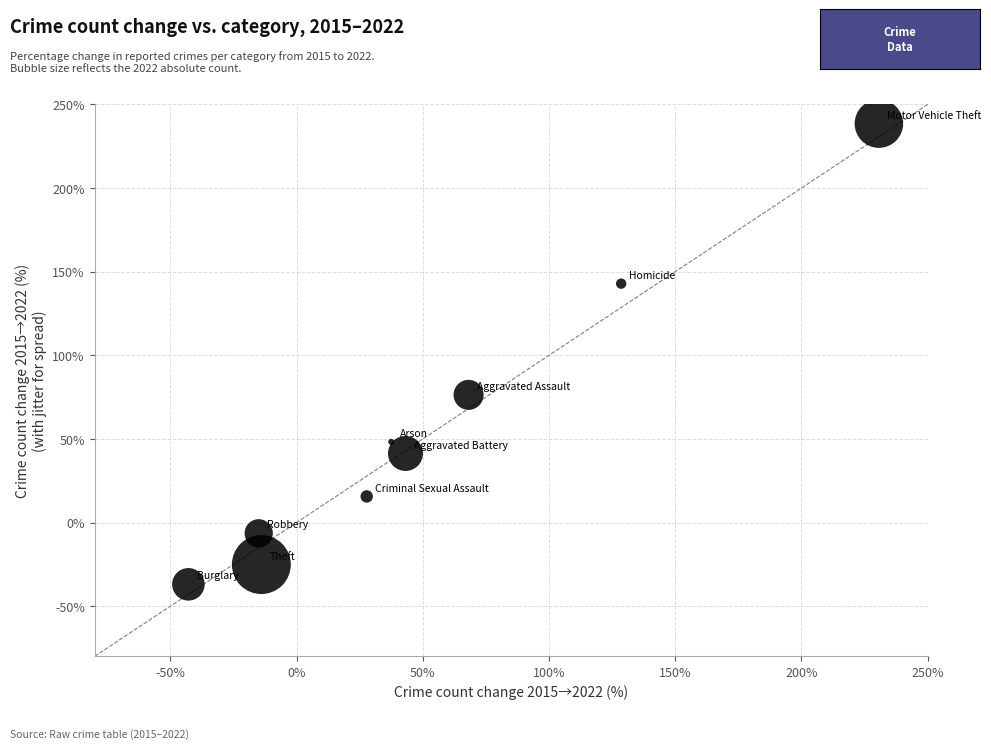

What Y value in the scatter plot is closest to 100?

76.3